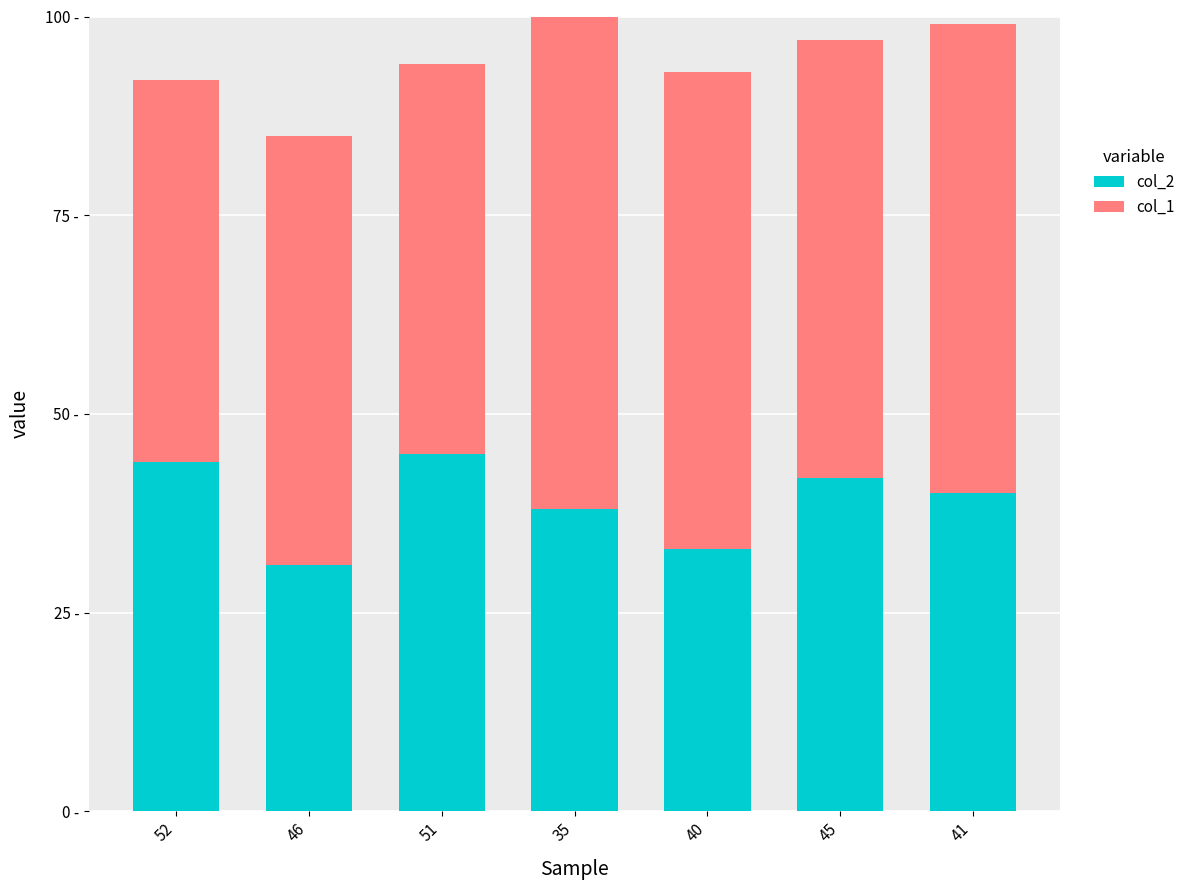

Which series has the largest range (max minus min)?

col_1